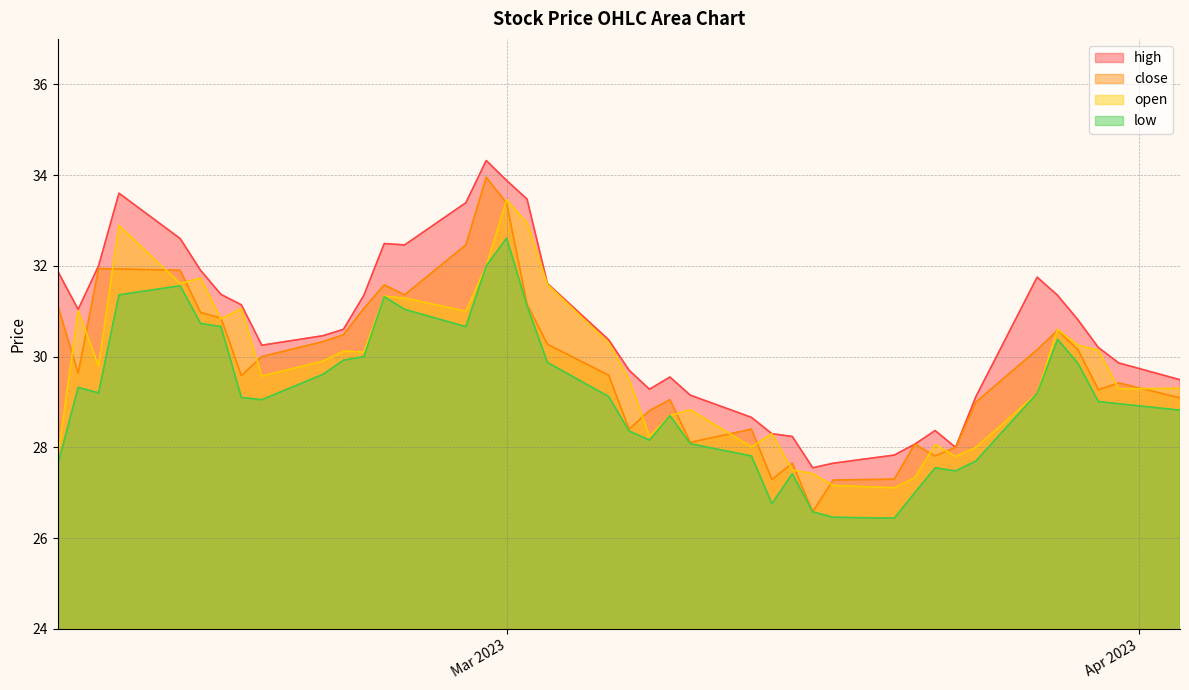

What is the minimum value shown in the chart?

26.4